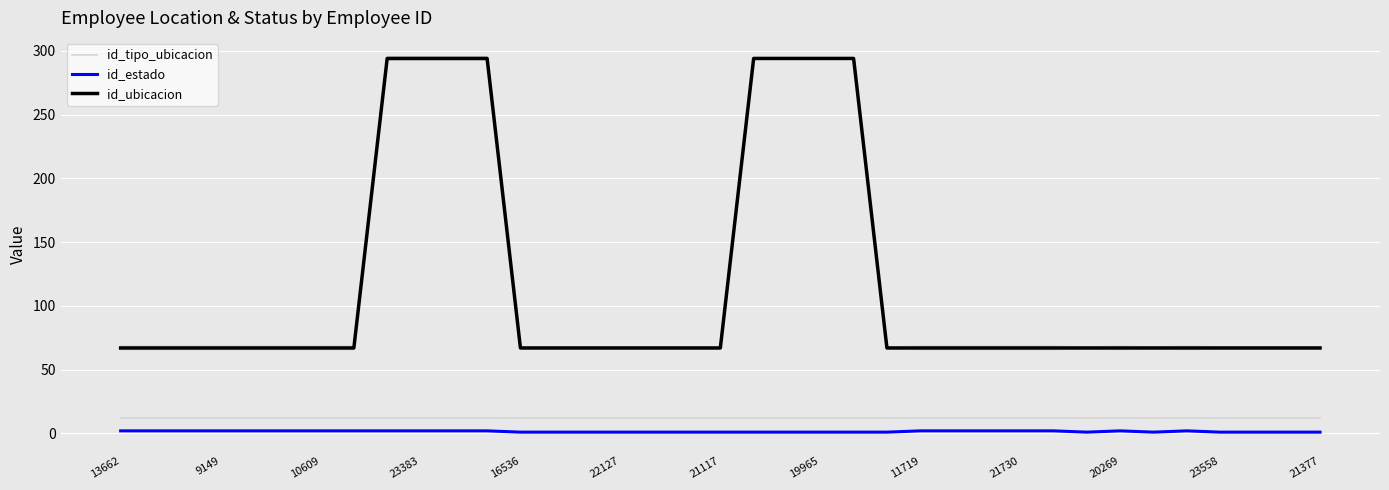

What is the highest value of the id_ubicacion series?

294